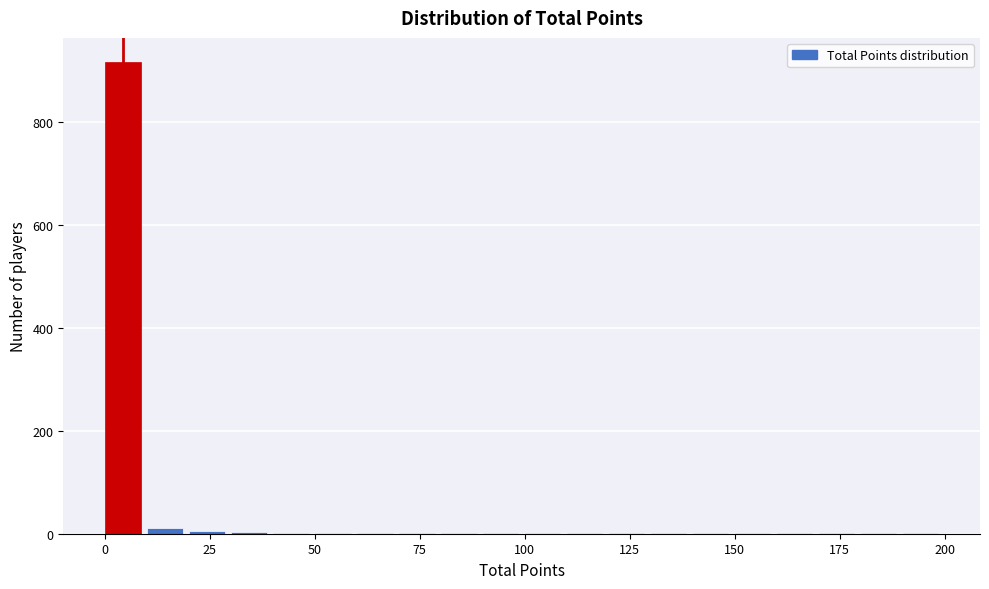

Read against the x-axis, roughly where is the centre of the tallest bar?

5